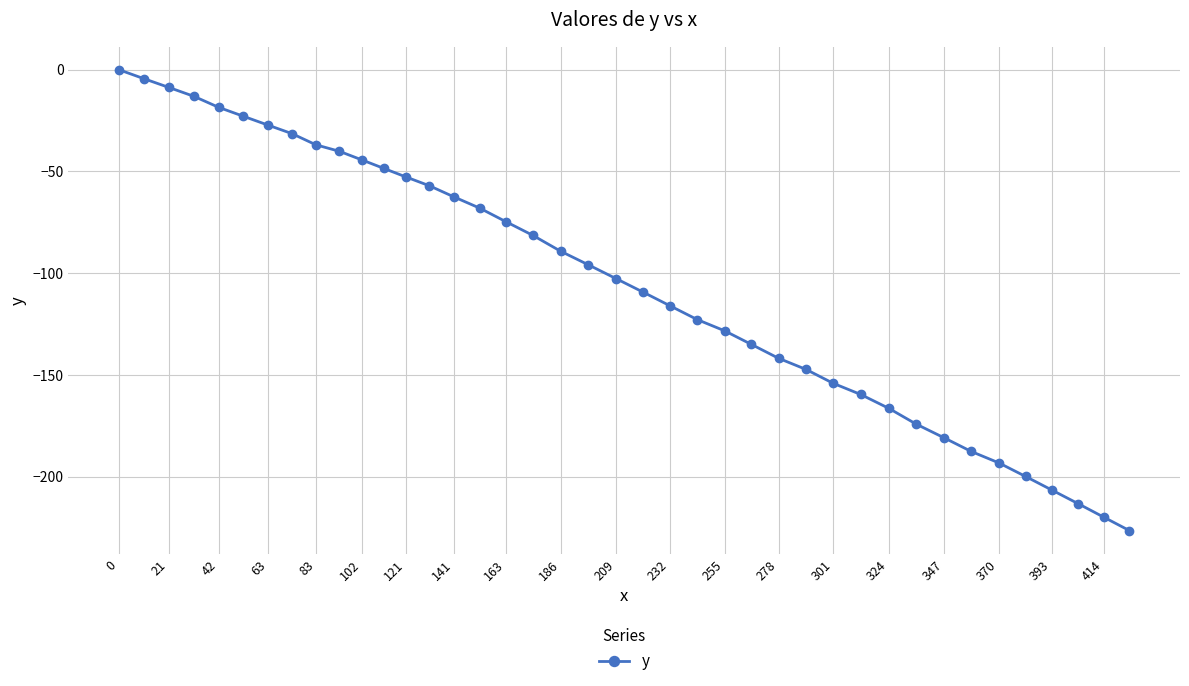

Reading left to right, what are all the values shown in this chart?

0.0	-4.4	-8.7	-13.1	-18.5	-22.8	-27.2	-31.4	-36.9	-40.1	-44.3	-48.5	-52.7	-57.0	-62.5	-68.0	-74.7	-81.4	-89.2	-95.9	-102.7	-109.3	-116.0	-122.8	-128.3	-135.0	-141.8	-147.3	-154.1	-159.6	-166.4	-174.2	-180.9	-187.6	-193.2	-199.9	-206.6	-213.2	-219.9	-226.5